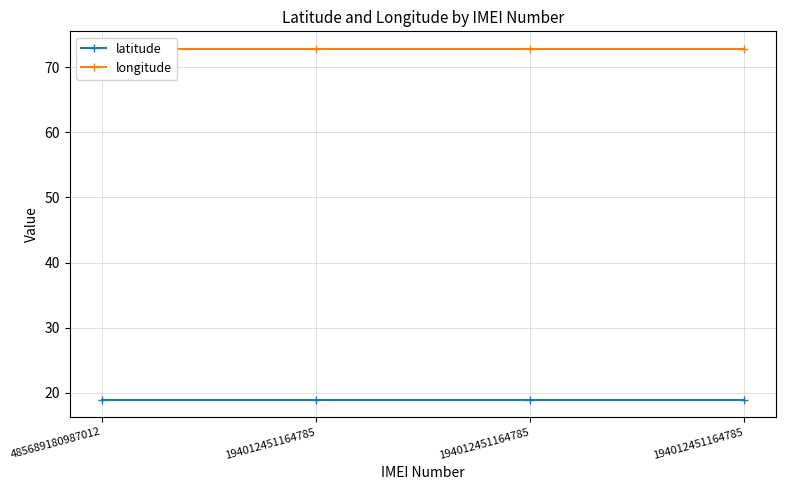

How many lines are shown in the chart?

2